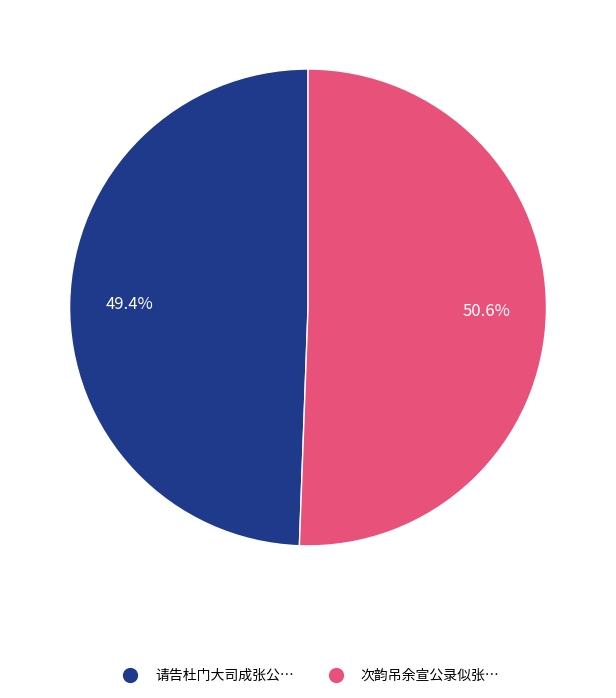

Rank the categories by value from highest to lowest.

次韵吊余宣公录似张…, 请告杜门大司成张公…